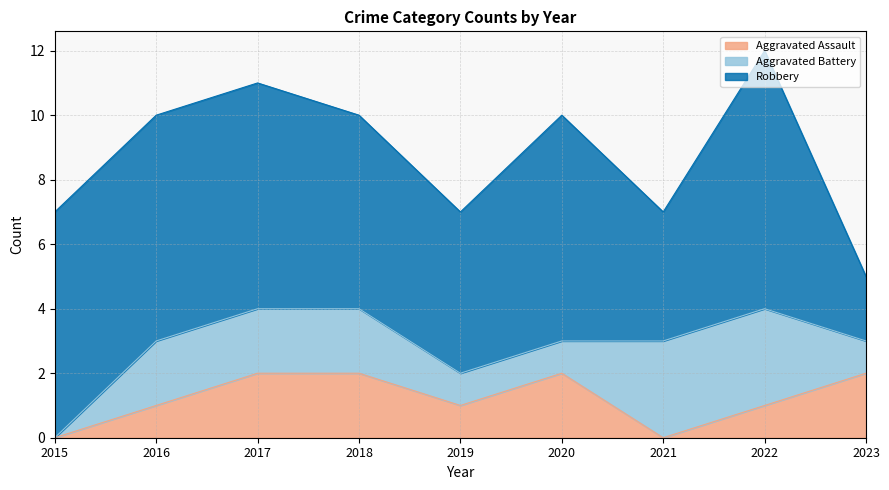

Which category has the highest value in the Aggravated Battery series?

2021